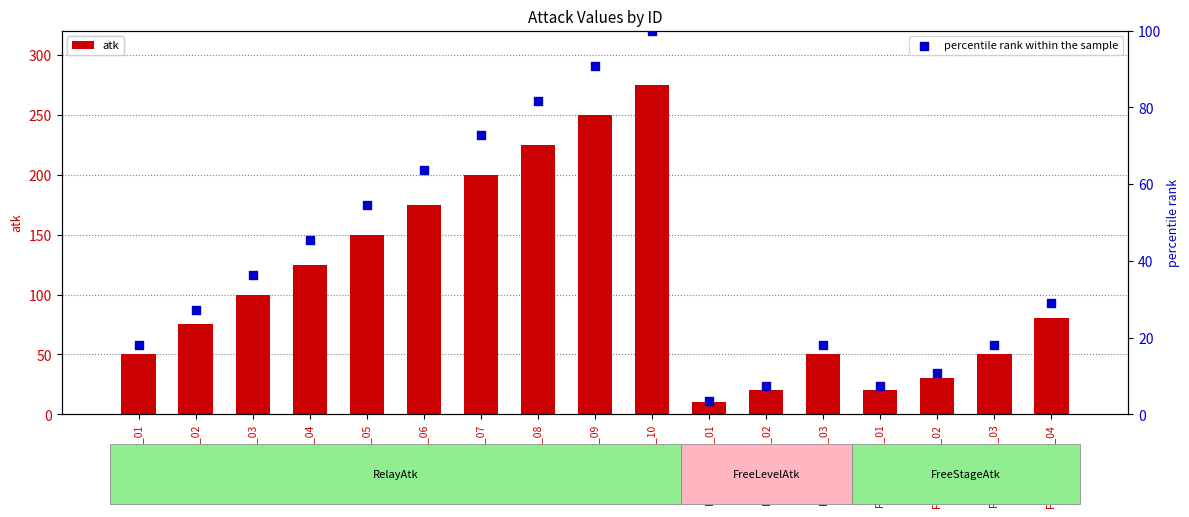

At how many categories does at least one series exceed 157?

5